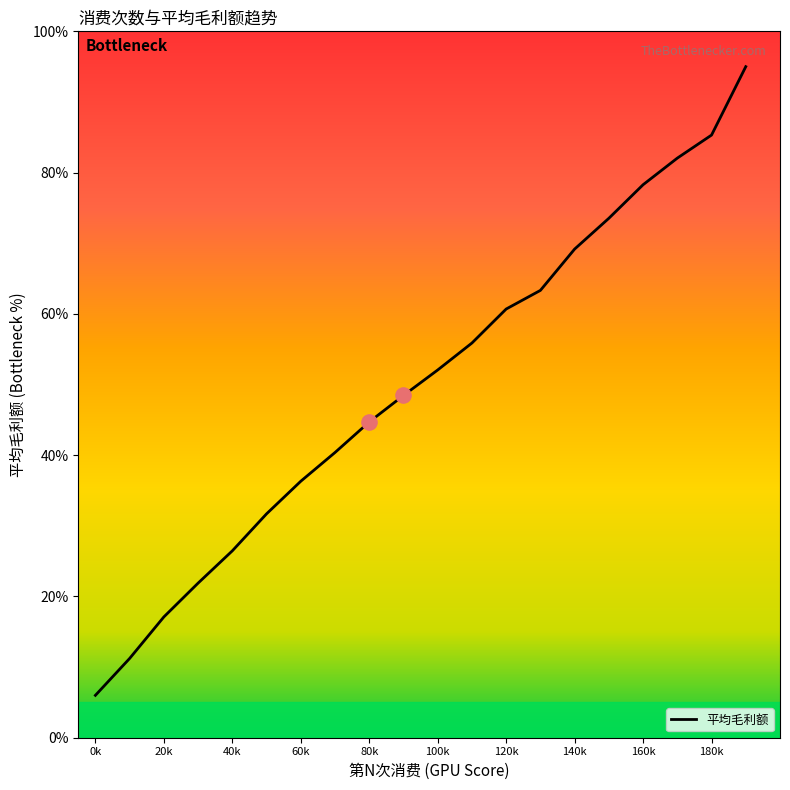

What is the minimum value shown in the chart?

6.0